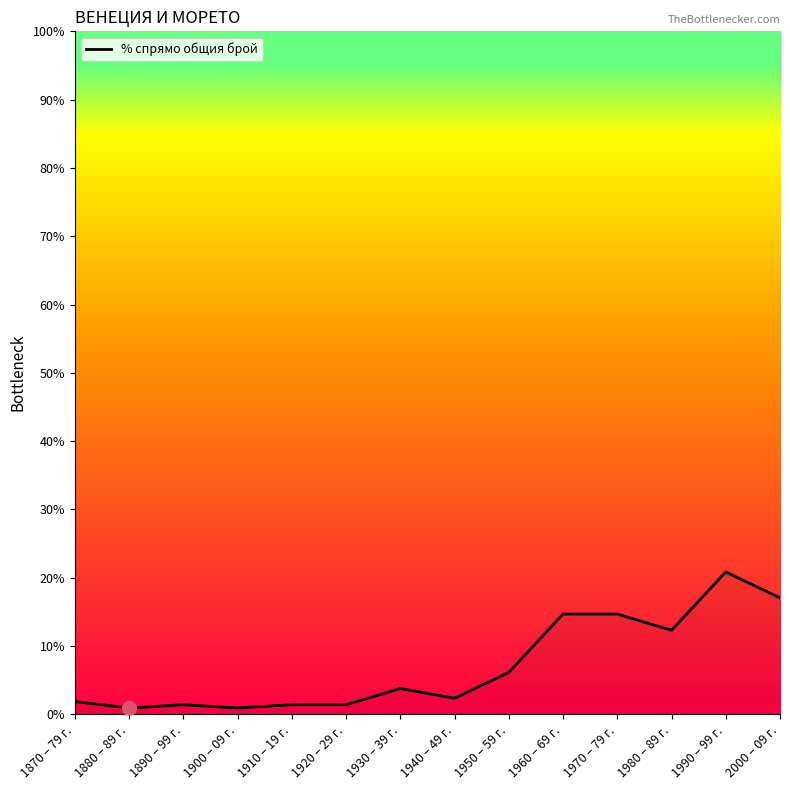

Reading right to left, transcribe all the data shown in this chart.

0.2	0.2	0.1	0.1	0.1	0.1	0.0	0.0	0.0	0.0	0.0	0.0	0.0	0.0